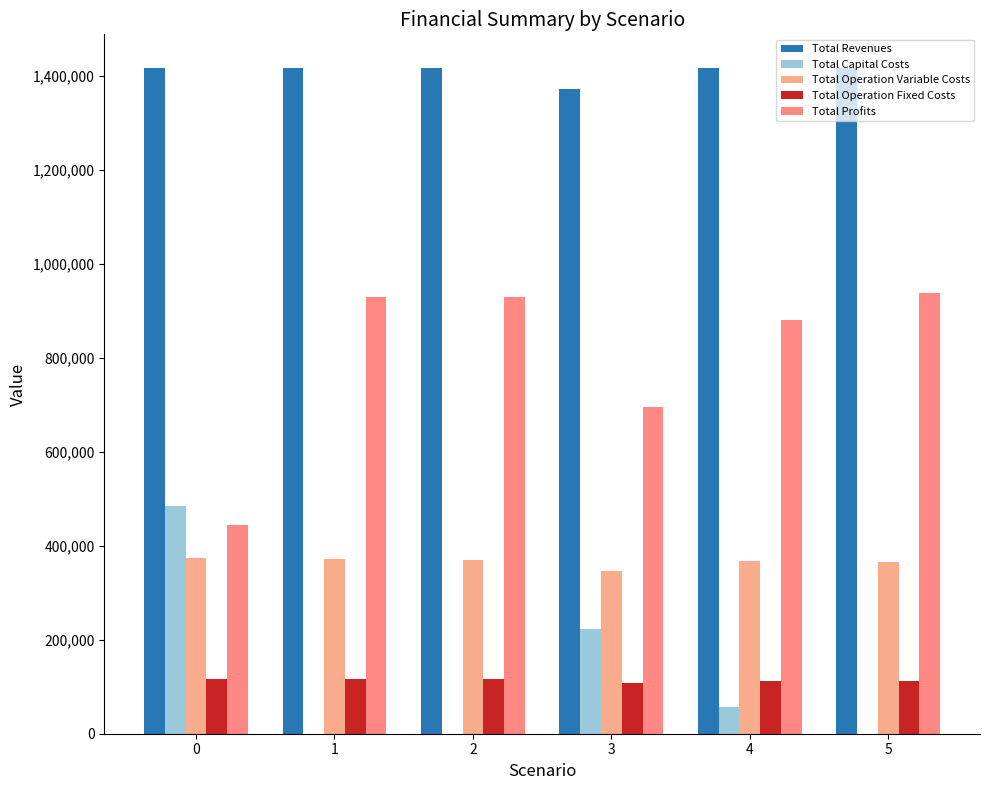

Is it true that Total Operation Variable Costs equals 555873.6 at 3?

False